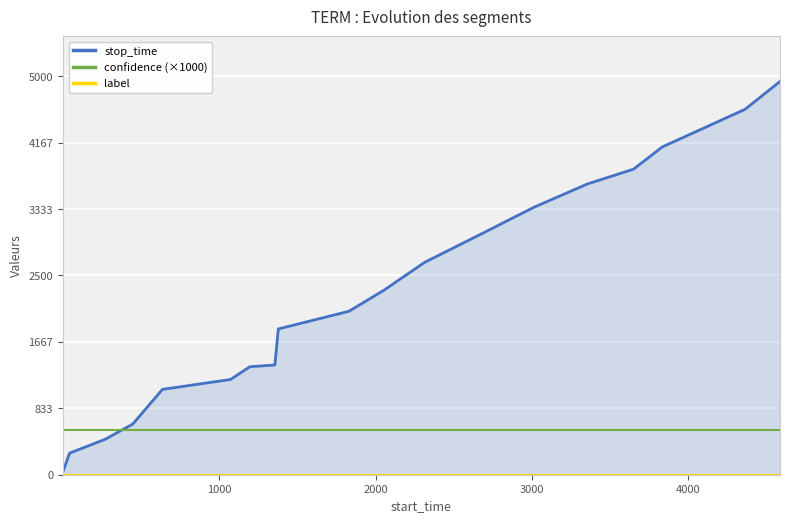

Is the value of stop_time at 14 greater than the value of confidence (×1000) at 17?

Yes